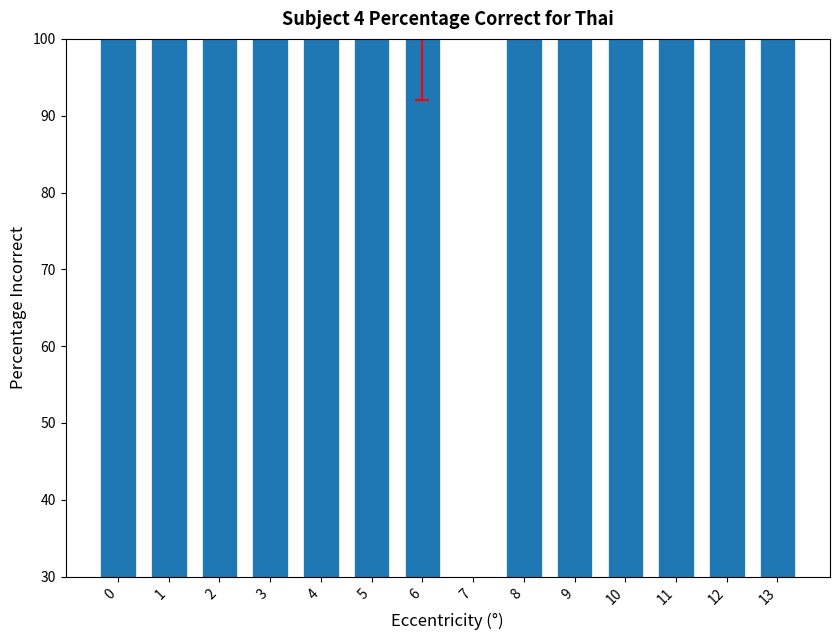

How many bars are there in total?

14